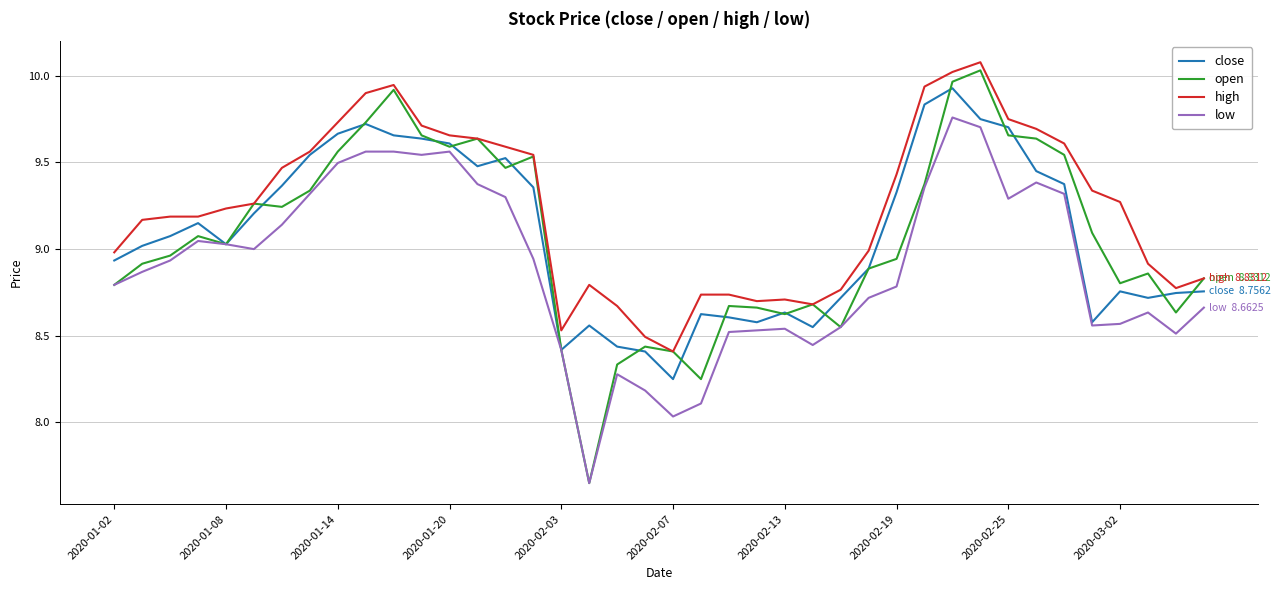

Which series has the largest total across all categories?

high